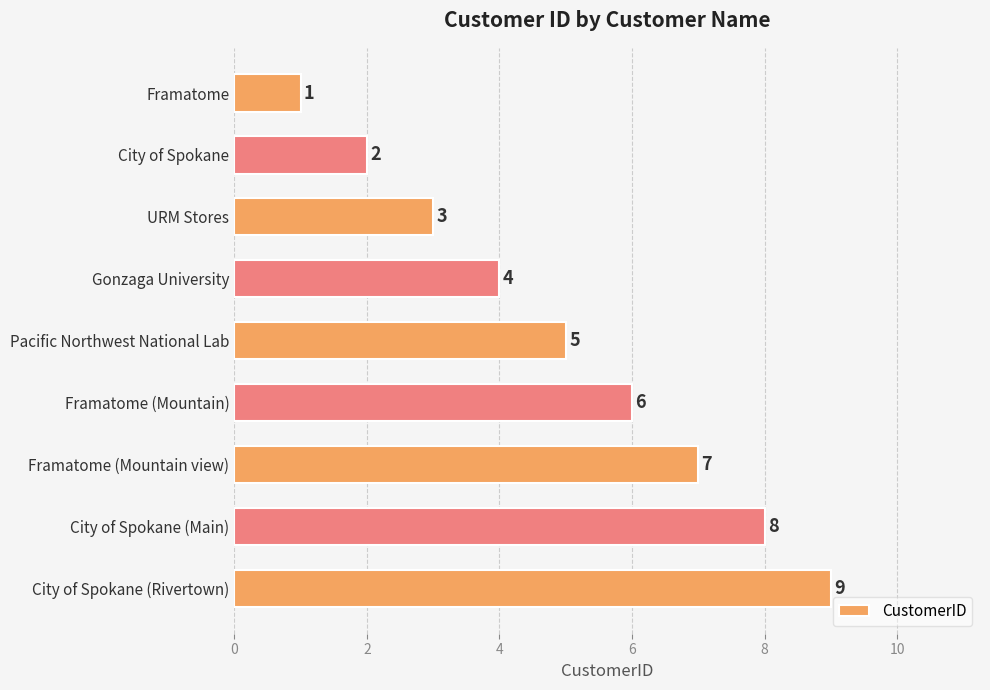

What position from the bottom is City of Spokane (Main)?

2